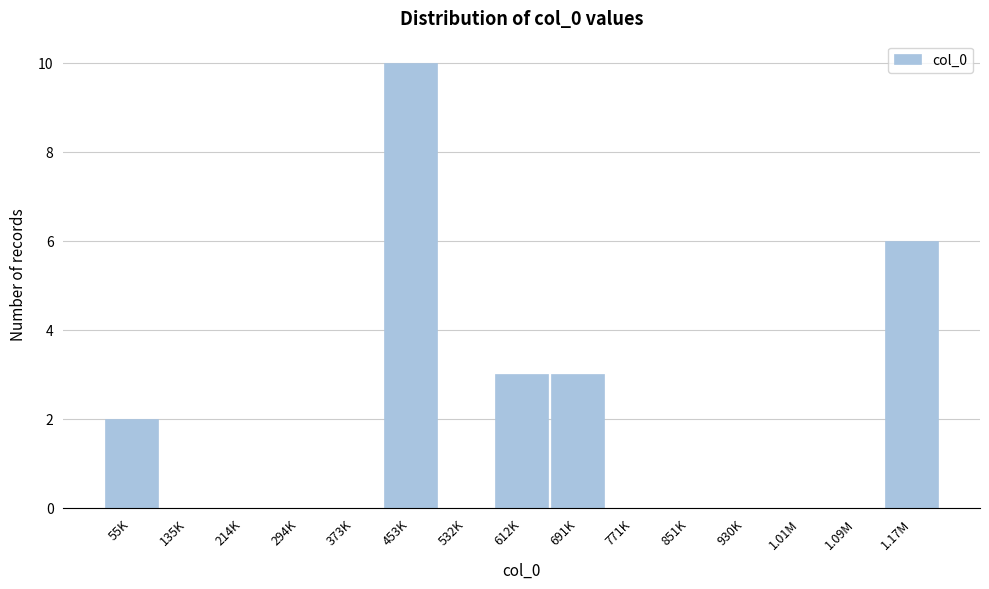

Reading right to left, what are all the values shown in this chart?

1.17M=6	1.09M=0	1.01M=0	930K=0	851K=0	771K=0	691K=3	612K=3	532K=0	453K=10	373K=0	294K=0	214K=0	135K=0	55K=2